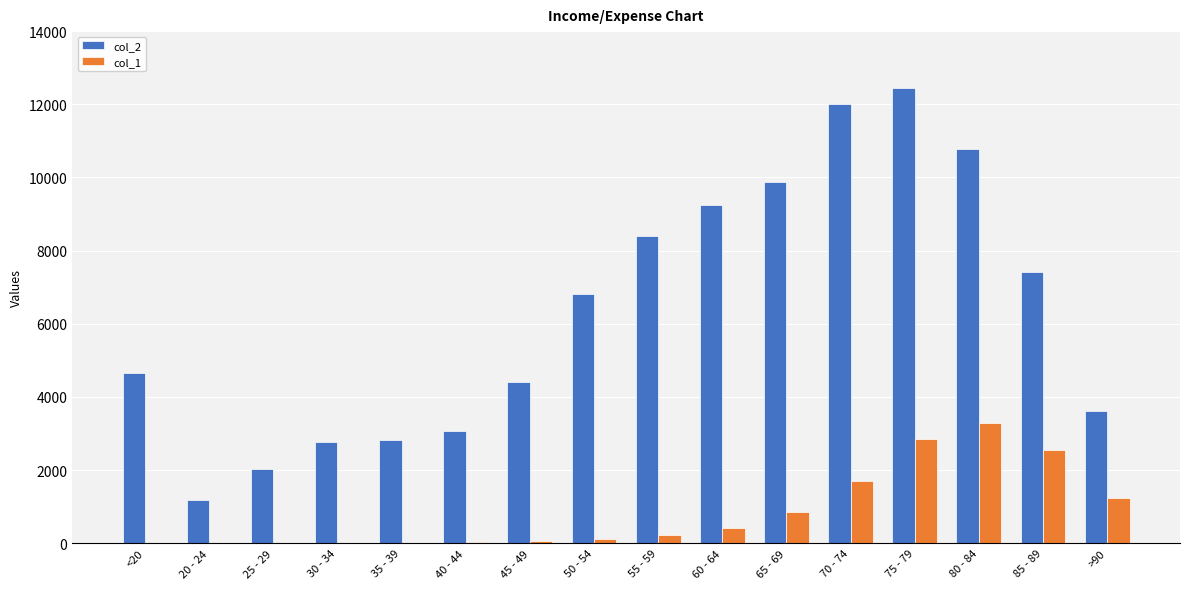

Which series changed the most between 75 - 79 and 80 - 84?

col_2